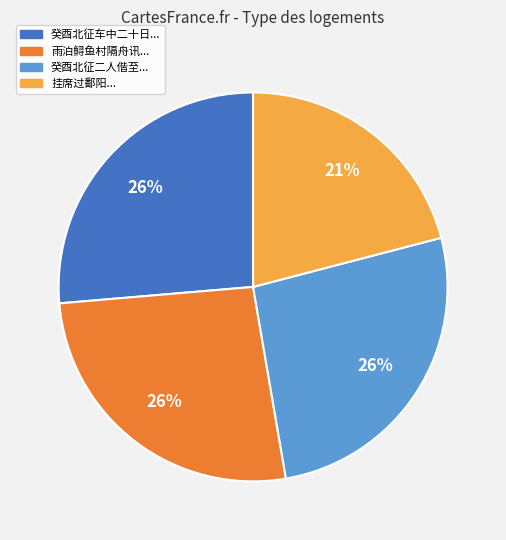

What is the smallest slice in the pie chart?

挂席过鄱阳...